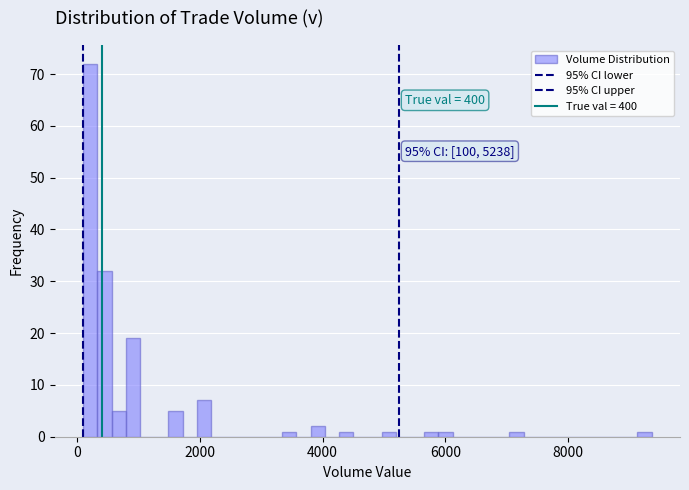

Read against the x-axis, roughly where is the centre of the tallest bar?

200